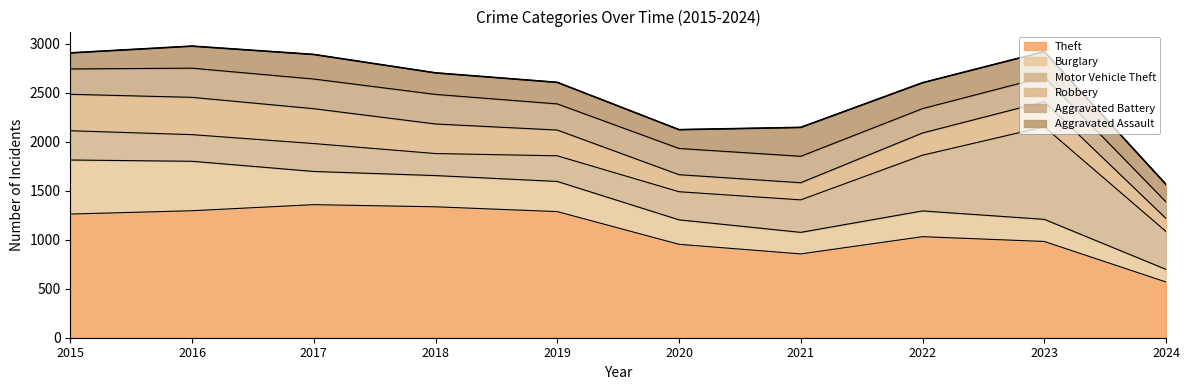

What is the average value of the Aggravated Battery series?

264